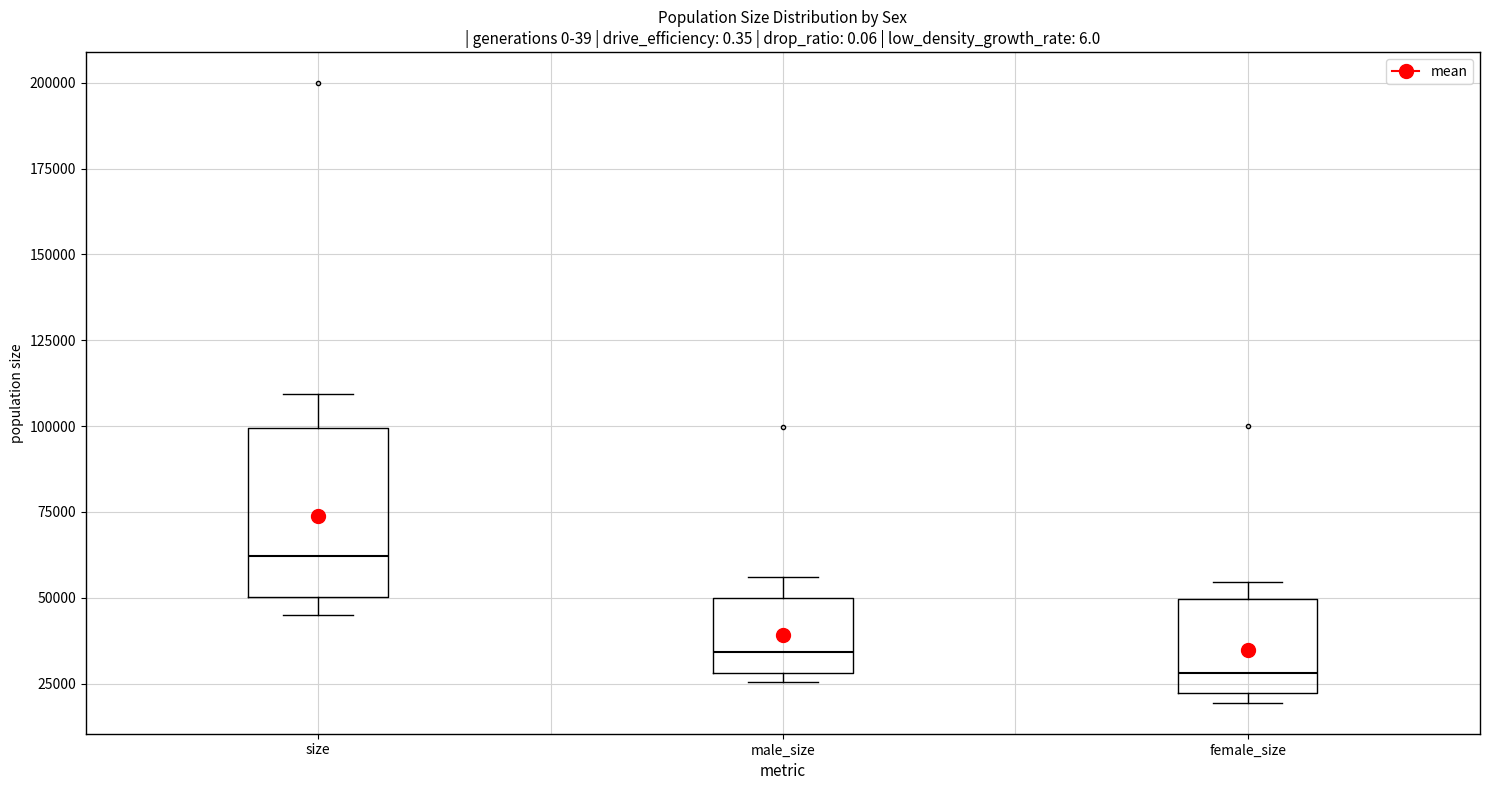

Reading left to right, read every box against the y-axis: the position of its median line, the range the box covers, and the ends of its whiskers. The values are not printed on the chart, so give them approximately, as read against the axis.

size: median 60000, box 50000 to 100000, whiskers 45000 to 110000
male_size: median 35000, box 30000 to 50000, whiskers 25000 to 55000
female_size: median 30000, box 20000 to 50000, whiskers 20000 (just below the box's lower edge) to 55000